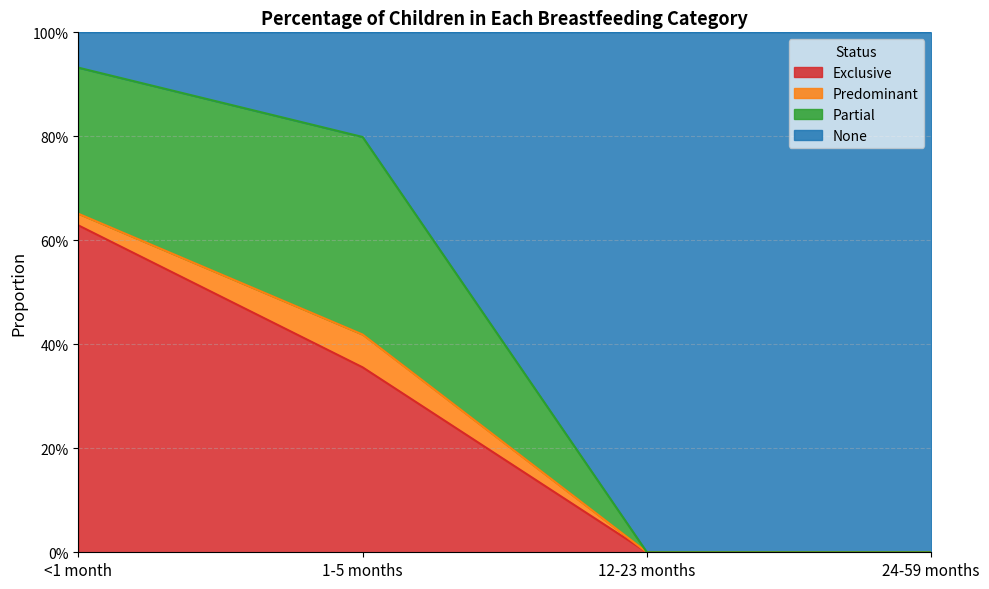

The Exclusive series shows 0.6 at <1 month. True or false?

True